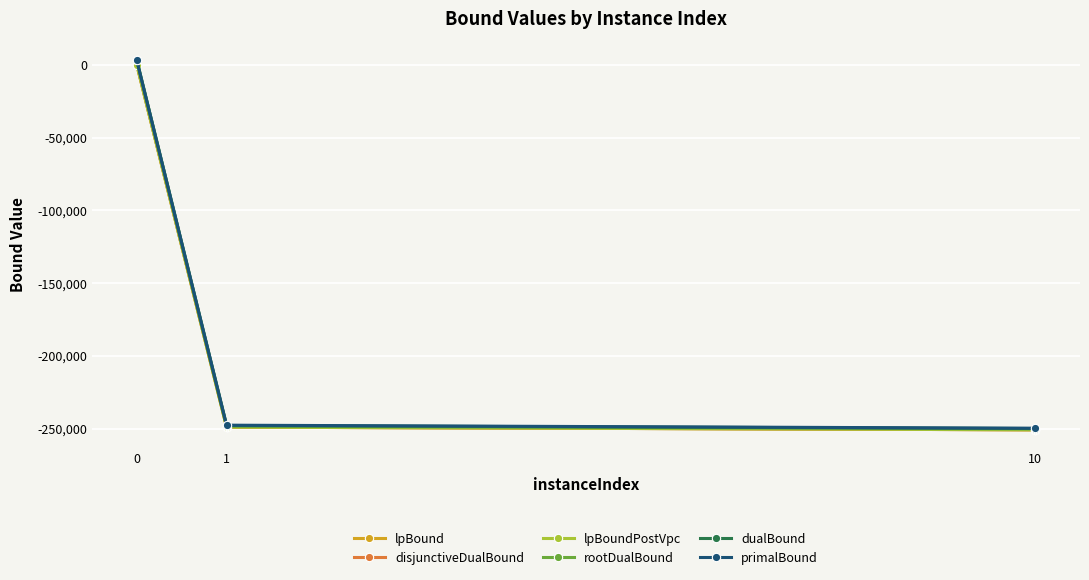

The value of lpBoundPostVpc at 10 is -161061.3. True or false?

False